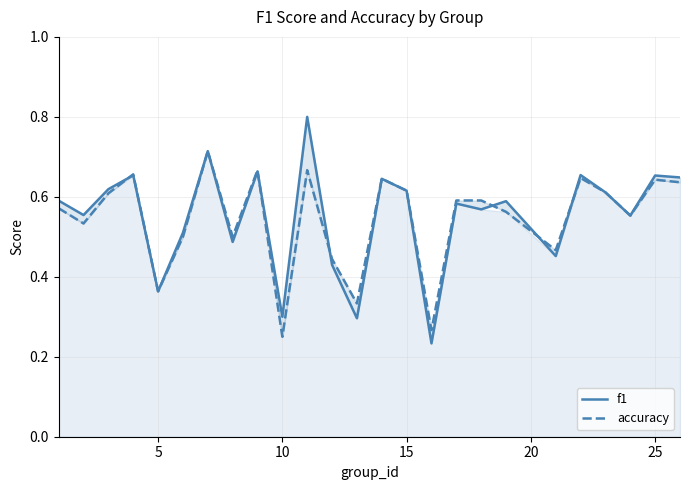

What is the difference between the second highest and minimum values in the f1 series?

0.5